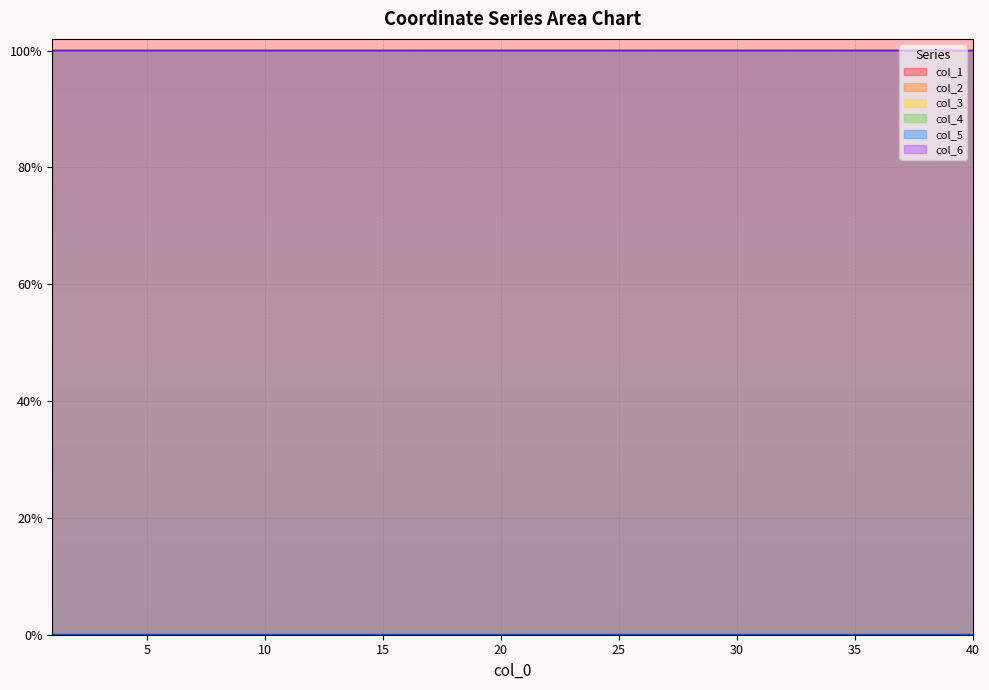

Between 1 and 28, which series saw the biggest shift?

col_2